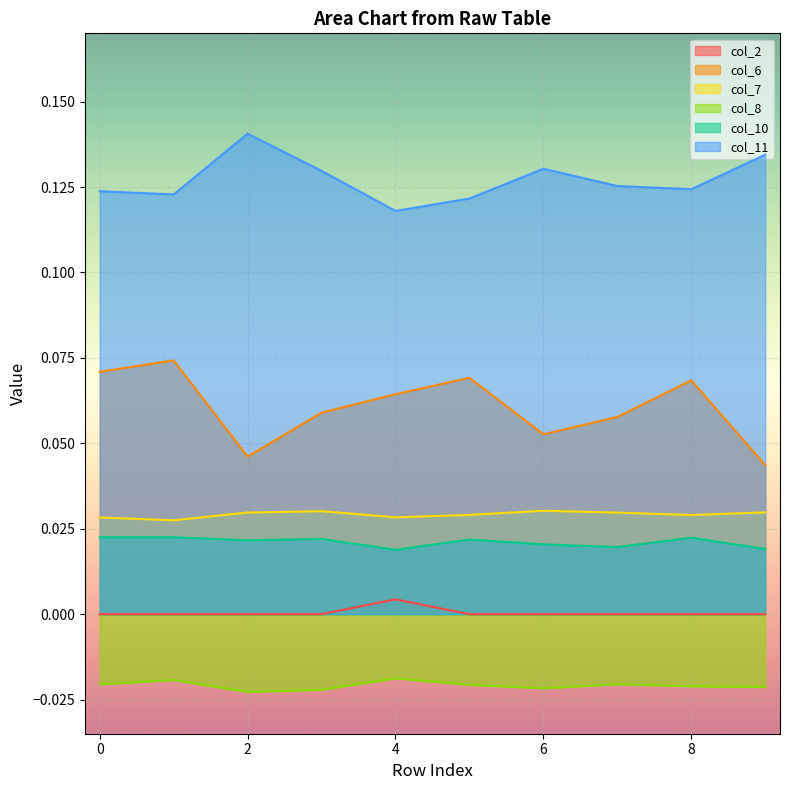

What is the greatest value displayed?

0.1